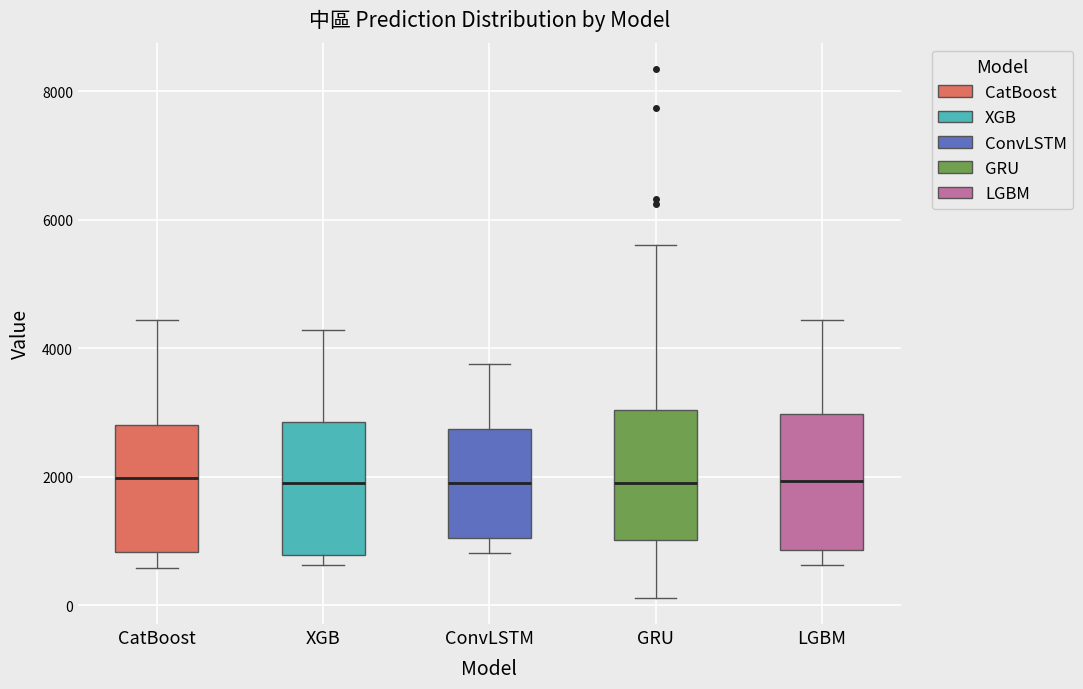

Where is the lower edge of the box for ConvLSTM on the y-axis? The values are not printed on the chart, so give them approximately, as read against the axis.

1000